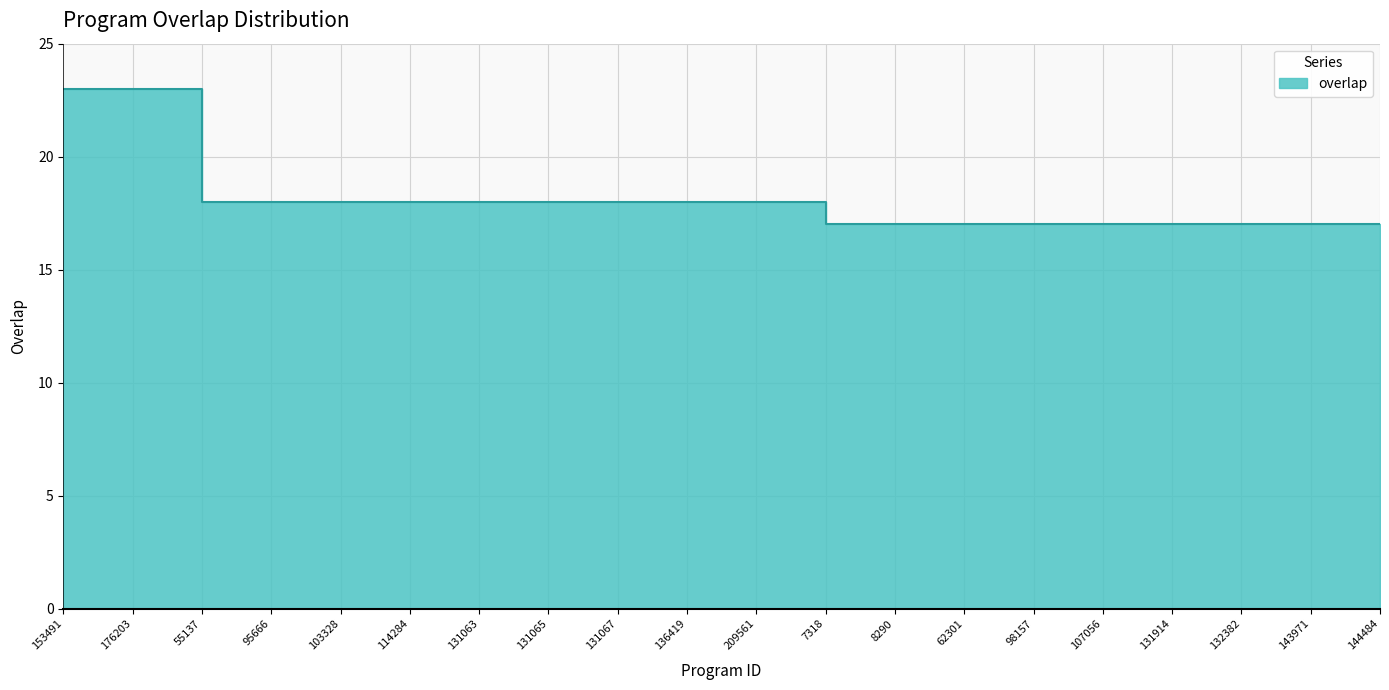

Reading left to right, list all the values displayed in this chart.

23	23	18	18	18	18	18	18	18	18	18	17	17	17	17	17	17	17	17	17